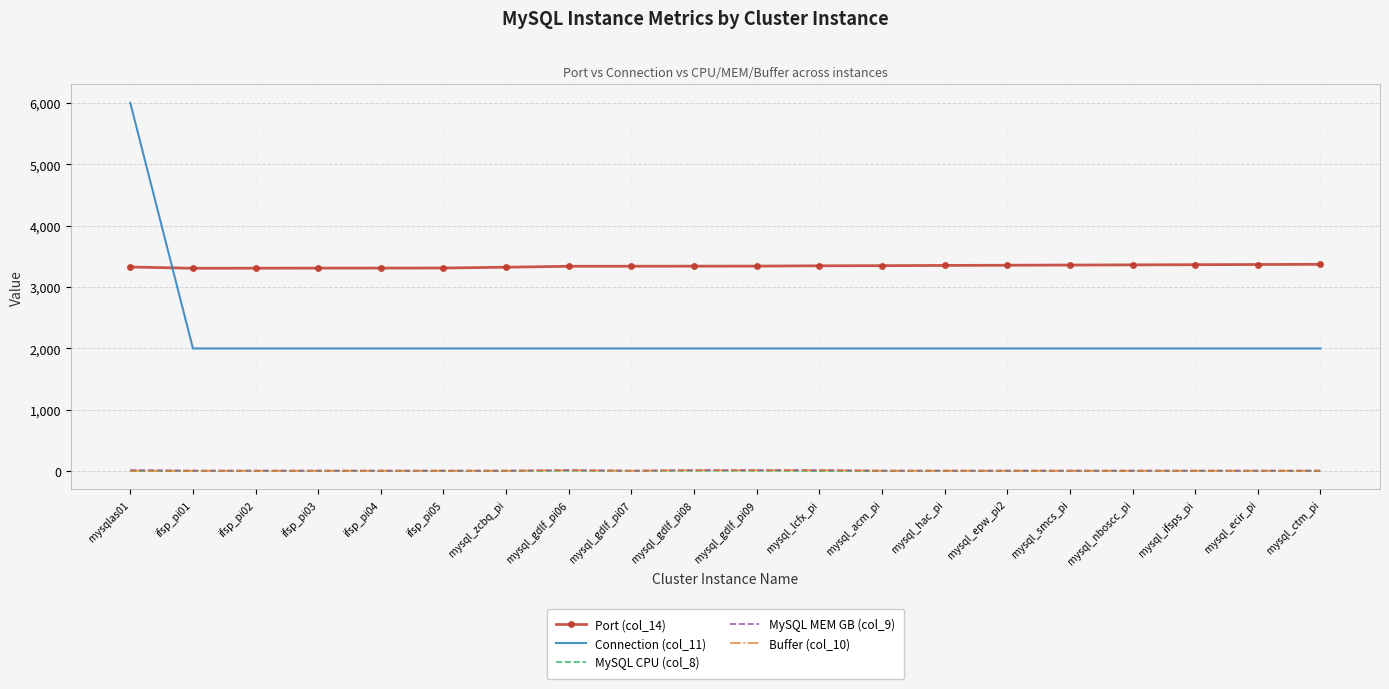

At how many categories does at least one series exceed 3505?

1